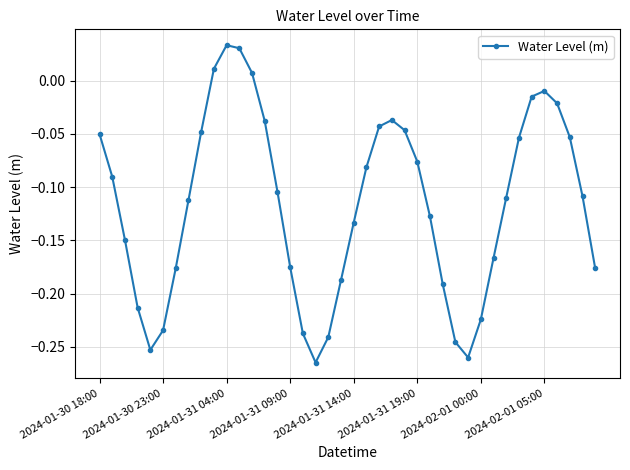

What is the difference between the maximum and minimum values?

0.3